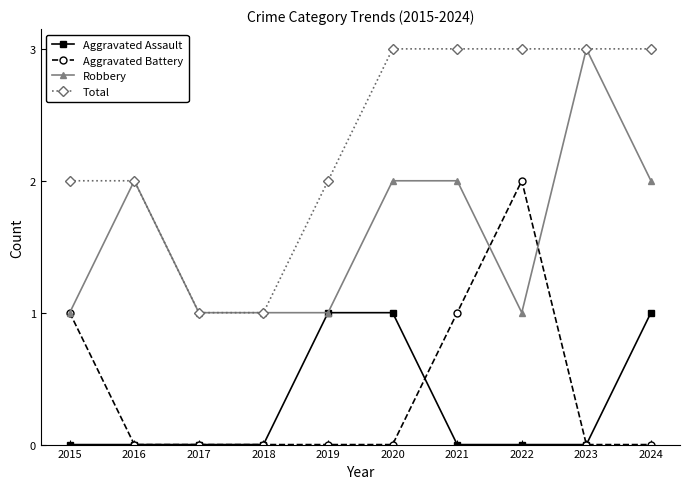

True or false: Aggravated Assault and Total cross at least once.

False